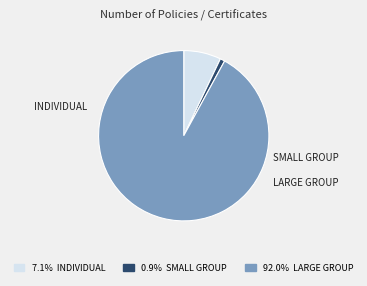

Is the sum of 92.0% LARGE GROUP and 7.1% INDIVIDUAL greater than half?

Yes